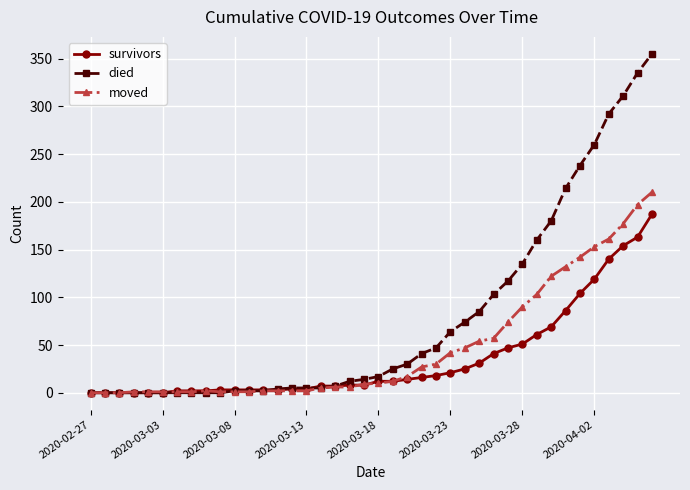

True or false: moved has more than 0 points higher than both neighbors.

True